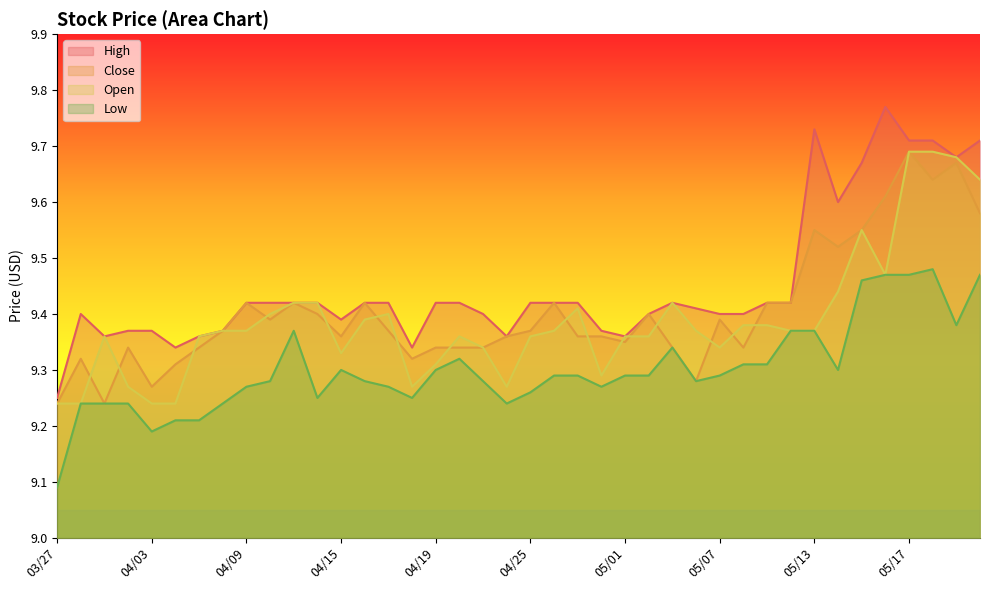

Which has a higher value, 05/09 or 04/05?

05/09